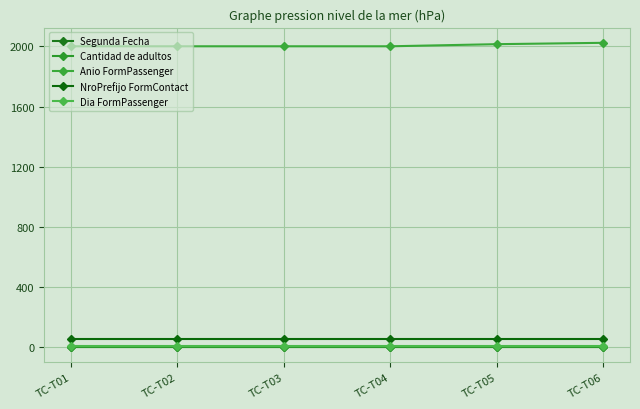

At TC-T03, list the series in order from smallest to largest.

Cantidad de adultos, Segunda Fecha, Dia FormPassenger, NroPrefijo FormContact, Anio FormPassenger